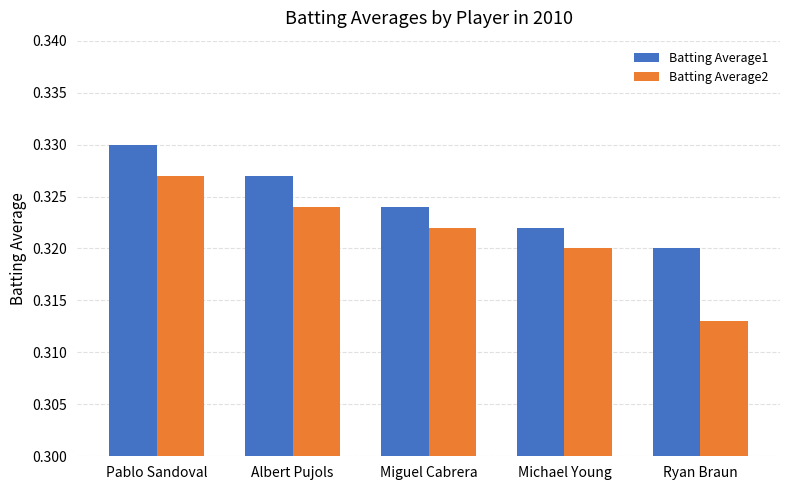

At which category does the chart reach its minimum across all series?

Ryan Braun